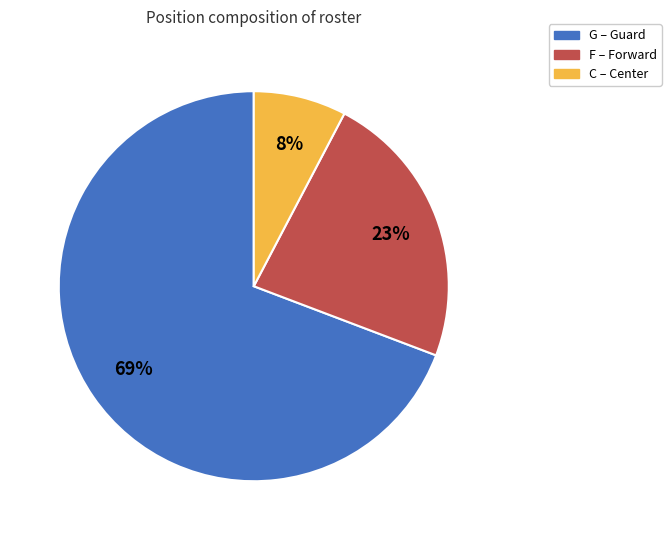

Count the number of slices in the pie.

3